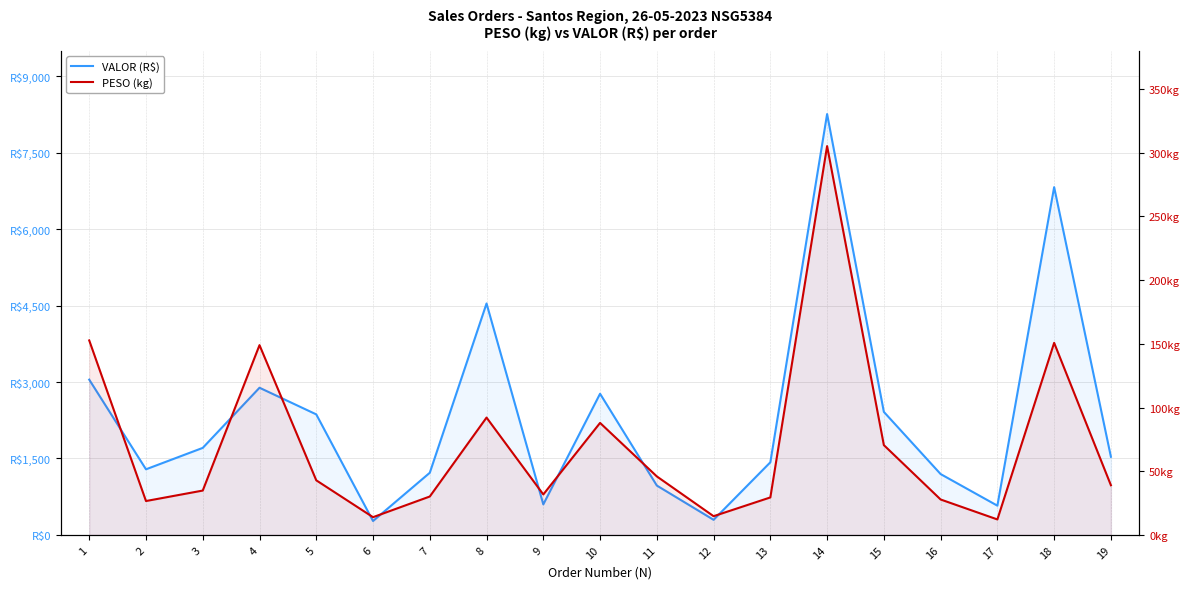

How many lines are shown in the chart?

2